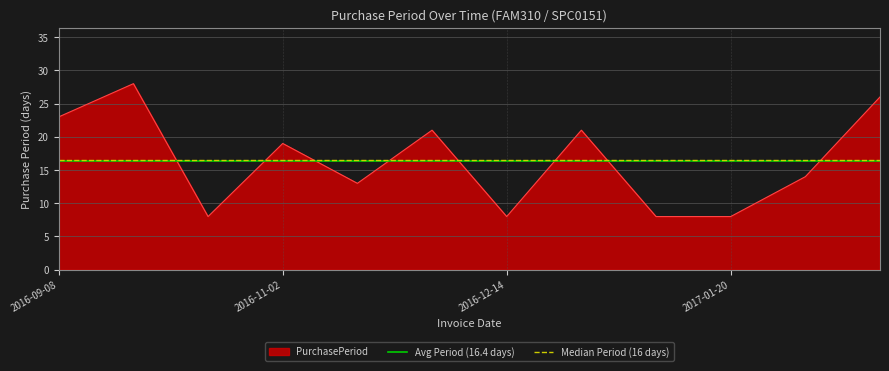

True or false: PurchasePeriod has a value of 8 at 2017-01-20.

True